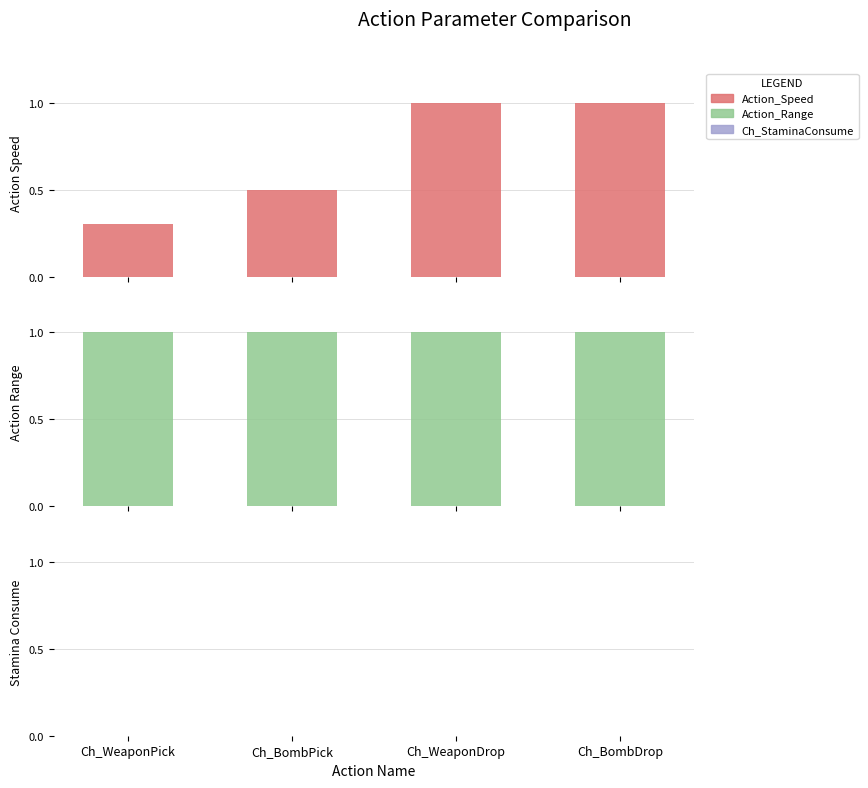

List the series in order of their overall mean, highest first.

Action_Range, Action_Speed, Ch_StaminaConsume